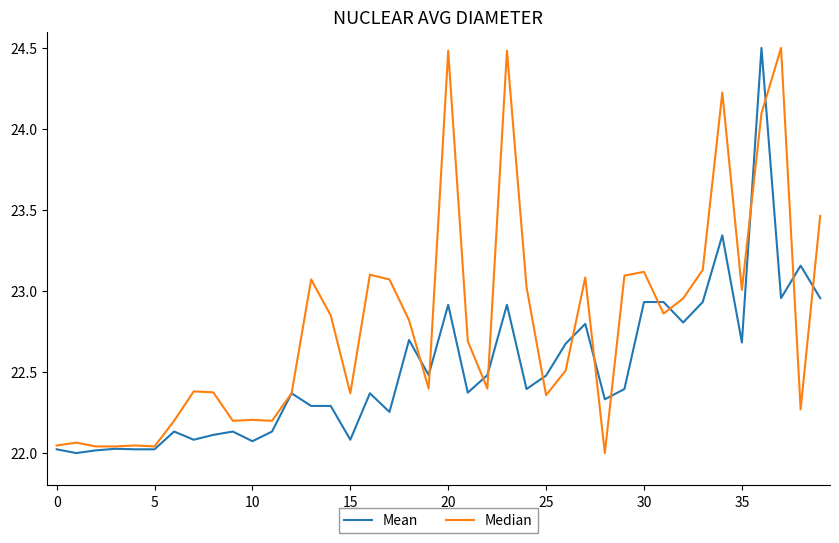

What is the maximum value shown in the chart?

24.5